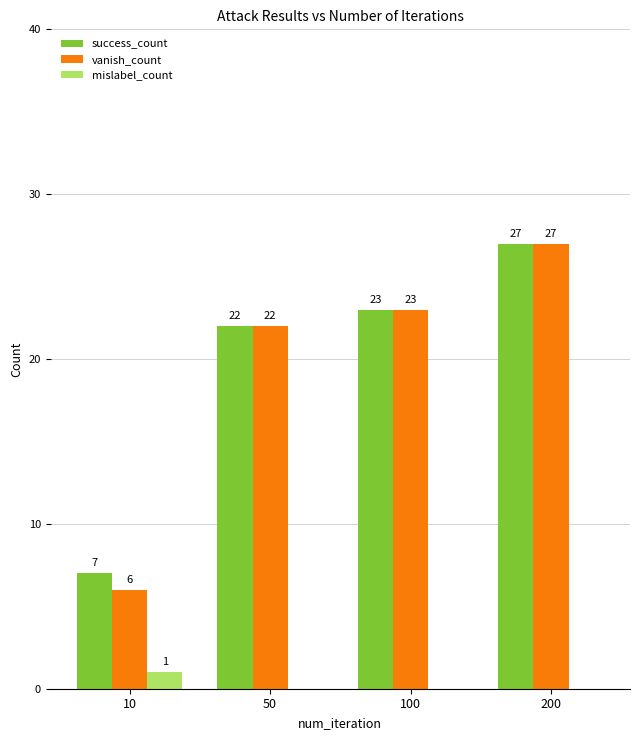

At which category is the sum across all series the highest?

200